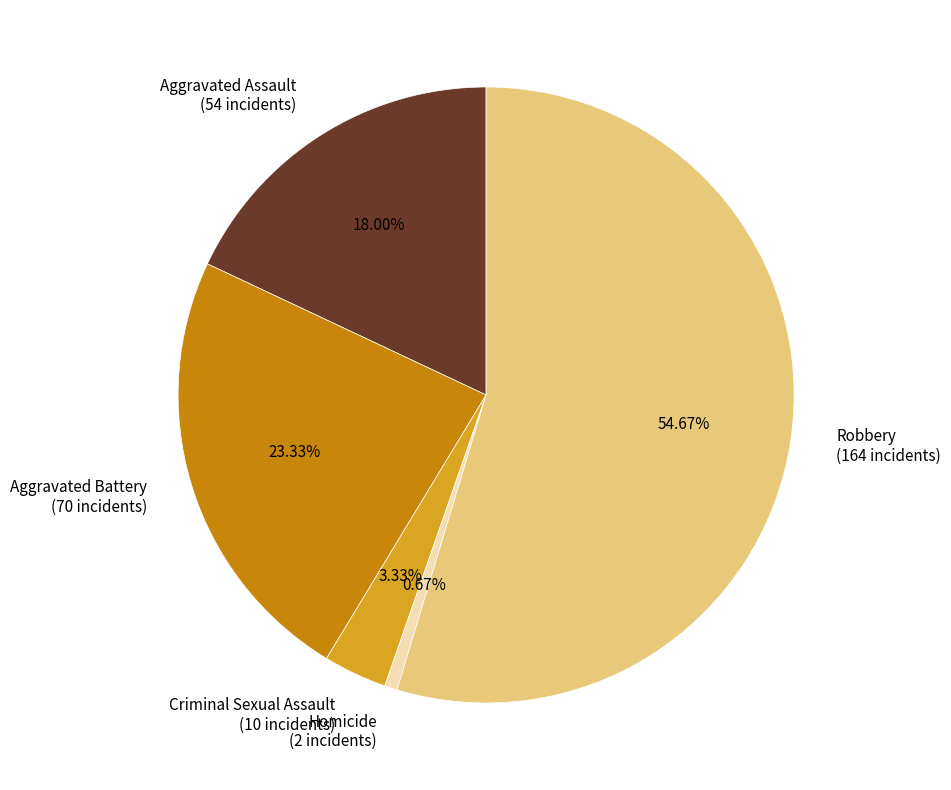

To the nearest percent, what is the combined percentage of Robbery and Aggravated Assault?

73%